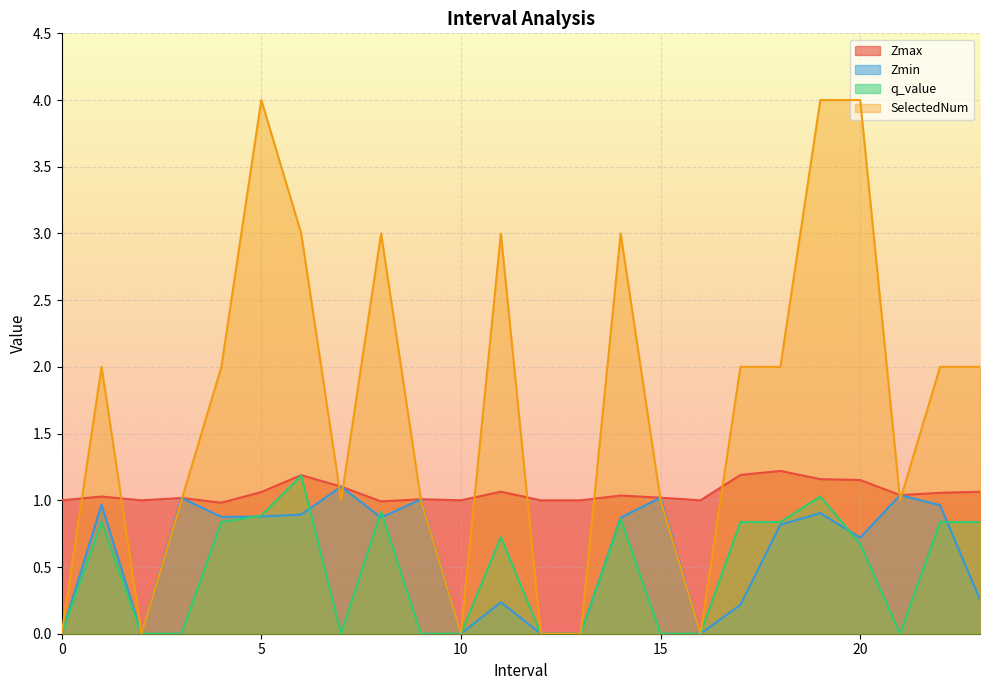

What is the sum of all SelectedNum values?

41.0